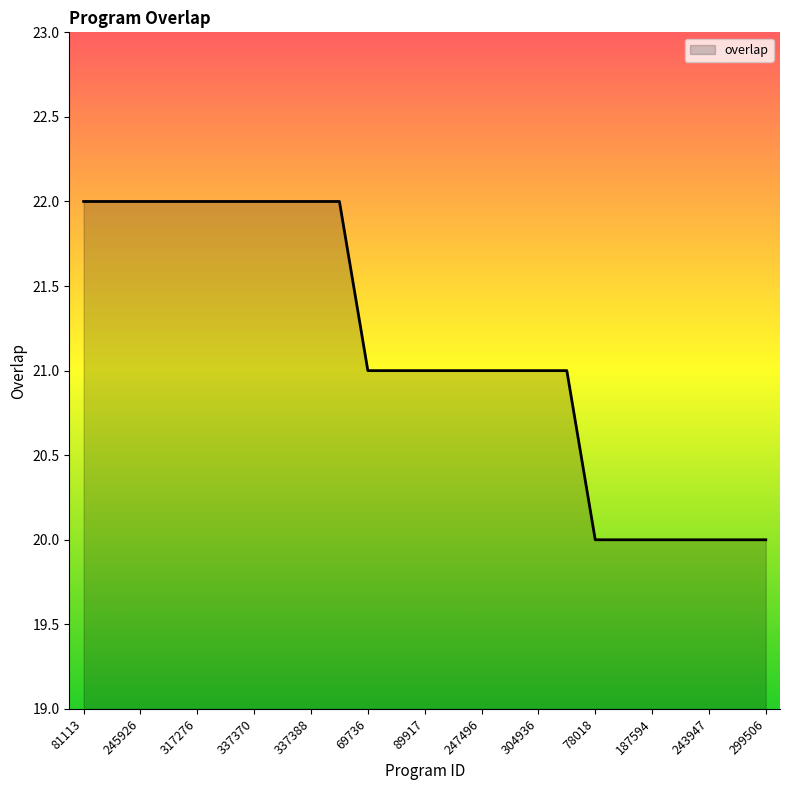

What is the greatest value displayed?

22